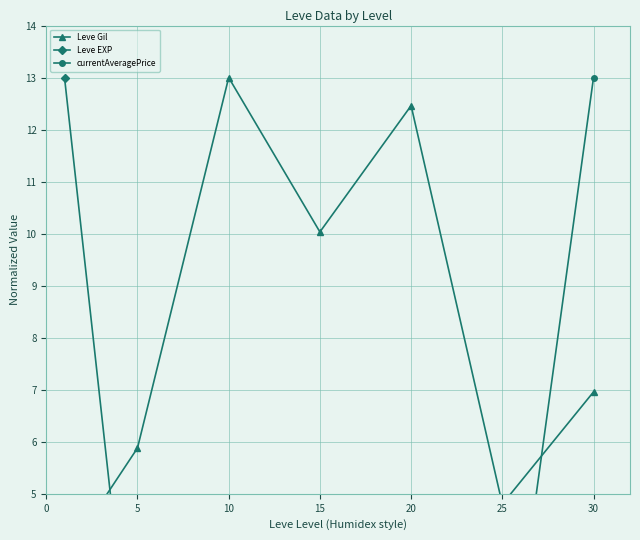

What is the average value of the currentAveragePrice series?

2.1